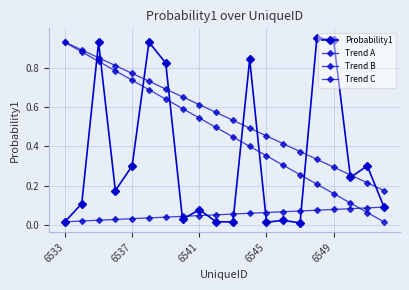

True or false: Trend C has more than 2 interior local peaks.

False